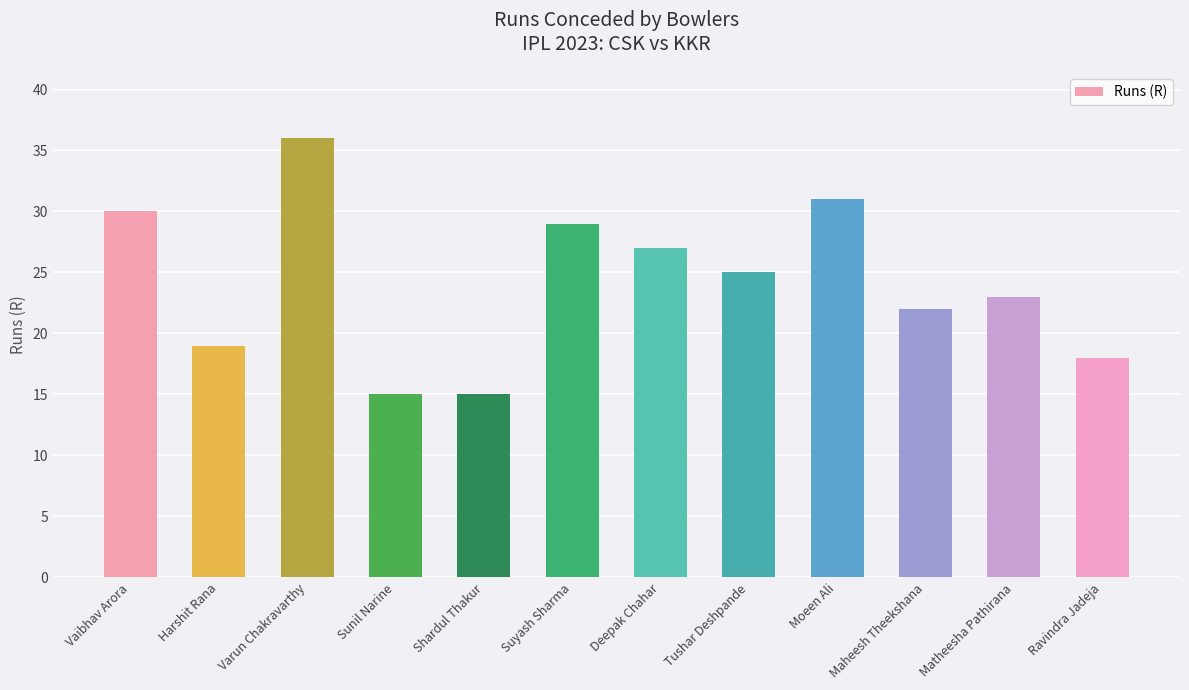

How many data points are less than 25?

6